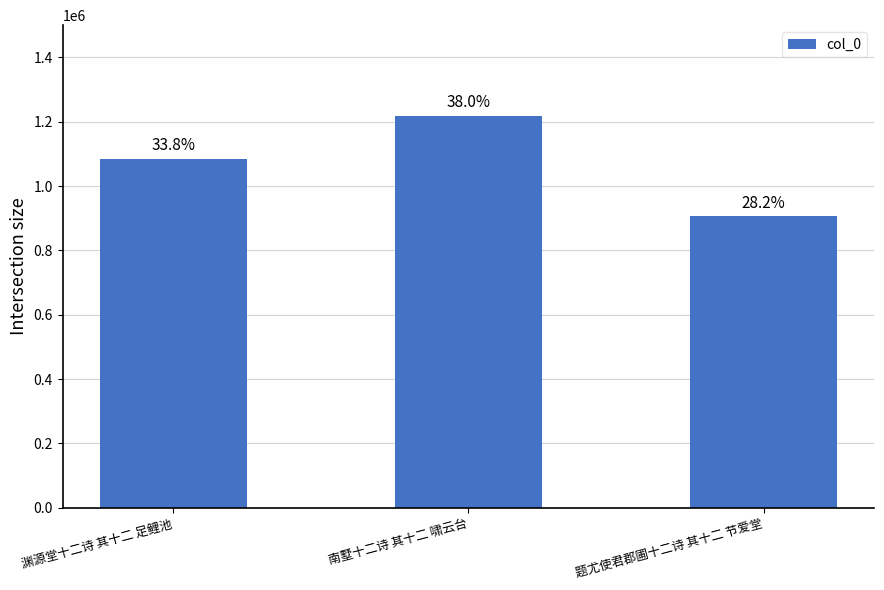

How many bars are there in total?

3